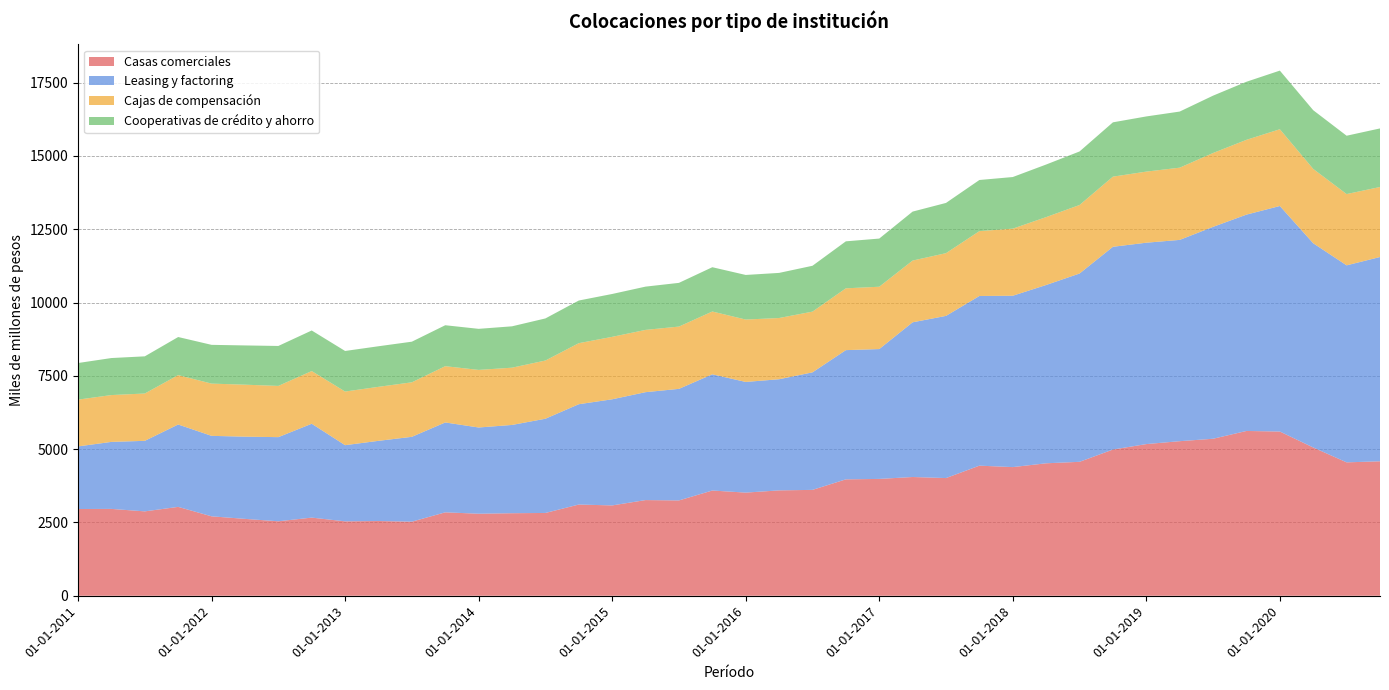

Reading left to right, transcribe all the data shown in this chart.

Casas comerciales: 01-01-2011=2958	01-04-2011=2962	01-07-2011=2878	01-10-2011=3031	01-01-2012=2709	01-04-2012=2622	01-07-2012=2540	01-10-2012=2665	01-01-2013=2538	01-04-2013=2549	01-07-2013=2527	01-10-2013=2845	01-01-2014=2798	01-04-2014=2815	01-07-2014=2824	01-10-2014=3111	01-01-2015=3081	01-04-2015=3263	01-07-2015=3251	01-10-2015=3589	01-01-2016=3518	01-04-2016=3594	01-07-2016=3611	01-10-2016=3970	01-01-2017=3985	01-04-2017=4050	01-07-2017=4014	01-10-2017=4437	01-01-2018=4388	01-04-2018=4518	01-07-2018=4568	01-10-2018=4987	01-01-2019=5173	01-04-2019=5272	01-07-2019=5355	01-10-2019=5621	01-01-2020=5601	01-04-2020=5057	01-07-2020=4550	01-10-2020=4586
Leasing y factoring: 01-01-2011=2136	01-04-2011=2286	01-07-2011=2406	01-10-2011=2810	01-01-2012=2745	01-04-2012=2804	01-07-2012=2870	01-10-2012=3202	01-01-2013=2598	01-04-2013=2735	01-07-2013=2894	01-10-2013=3066	01-01-2014=2941	01-04-2014=3011	01-07-2014=3214	01-10-2014=3422	01-01-2015=3620	01-04-2015=3681	01-07-2015=3806	01-10-2015=3964	01-01-2016=3775	01-04-2016=3791	01-07-2016=4009	01-10-2016=4408	01-01-2017=4429	01-04-2017=5277	01-07-2017=5532	01-10-2017=5788	01-01-2018=5845	01-04-2018=6082	01-07-2018=6423	01-10-2018=6916	01-01-2019=6869	01-04-2019=6866	01-07-2019=7228	01-10-2019=7379	01-01-2020=7693	01-04-2020=6966	01-07-2020=6720	01-10-2020=6968
Cajas de compensación: 01-01-2011=1595	01-04-2011=1597	01-07-2011=1614	01-10-2011=1684	01-01-2012=1782	01-04-2012=1773	01-07-2012=1747	01-10-2012=1797	01-01-2013=1829	01-04-2013=1842	01-07-2013=1859	01-10-2013=1919	01-01-2014=1964	01-04-2014=1953	01-07-2014=1985	01-10-2014=2082	01-01-2015=2130	01-04-2015=2124	01-07-2015=2124	01-10-2015=2142	01-01-2016=2128	01-04-2016=2088	01-07-2016=2071	01-10-2016=2108	01-01-2017=2126	01-04-2017=2106	01-07-2017=2139	01-10-2017=2212	01-01-2018=2288	01-04-2018=2315	01-07-2018=2337	01-10-2018=2392	01-01-2019=2425	01-04-2019=2463	01-07-2019=2519	01-10-2019=2551	01-01-2020=2618	01-04-2020=2535	01-07-2020=2431	01-10-2020=2388
Cooperativas de crédito y ahorro: 01-01-2011=1249	01-04-2011=1263	01-07-2011=1268	01-10-2011=1300	01-01-2012=1322	01-04-2012=1339	01-07-2012=1363	01-10-2012=1384	01-01-2013=1384	01-04-2013=1384	01-07-2013=1386	01-10-2013=1397	01-01-2014=1401	01-04-2014=1411	01-07-2014=1436	01-10-2014=1455	01-01-2015=1462	01-04-2015=1476	01-07-2015=1491	01-10-2015=1511	01-01-2016=1521	01-04-2016=1539	01-07-2016=1564	01-10-2016=1603	01-01-2017=1643	01-04-2017=1670	01-07-2017=1714	01-10-2017=1744	01-01-2018=1761	01-04-2018=1794	01-07-2018=1826	01-10-2018=1853	01-01-2019=1882	01-04-2019=1914	01-07-2019=1956	01-10-2019=1981	01-01-2020=2000	01-04-2020=2003	01-07-2020=1990	01-10-2020=1998